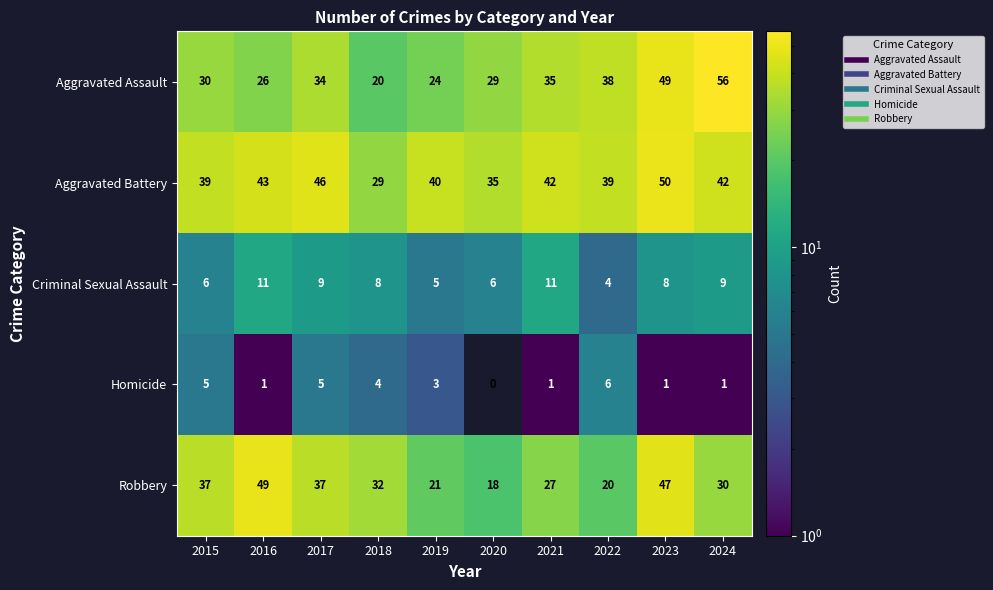

Between 2017 and 2023, which series saw the biggest shift?

Aggravated Assault